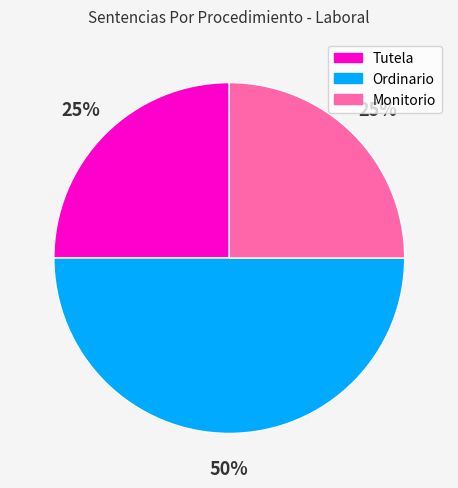

Is the sum of Ordinario and Tutela greater than half?

Yes